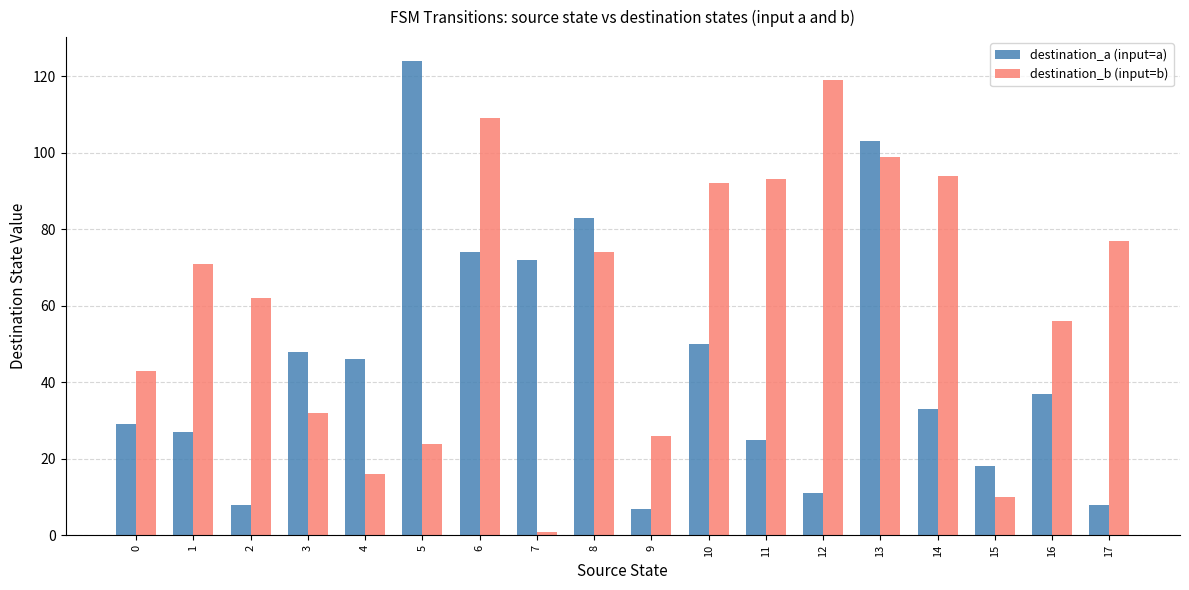

Rank the series by their maximum value, from highest to lowest.

destination_a (input=a), destination_b (input=b)